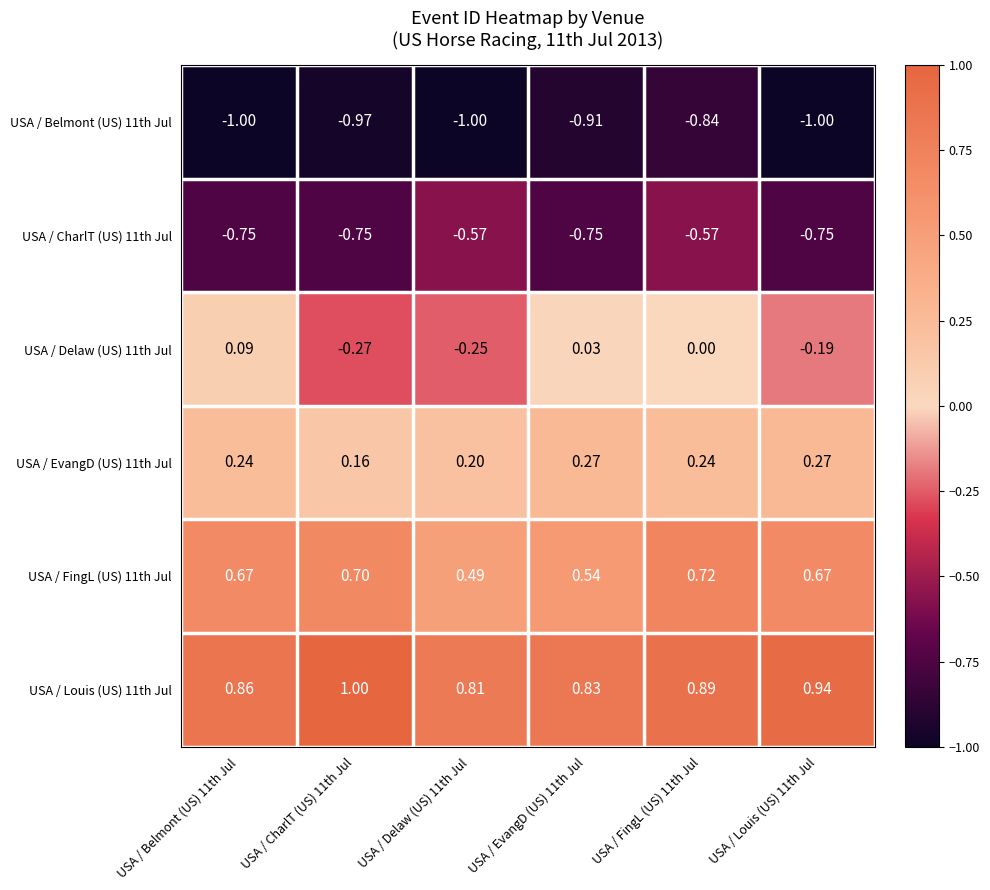

Is the value of USA / FingL (US) 11th Jul at USA / Louis (US) 11th Jul greater than the value of USA / EvangD (US) 11th Jul at USA / Louis (US) 11th Jul?

Yes